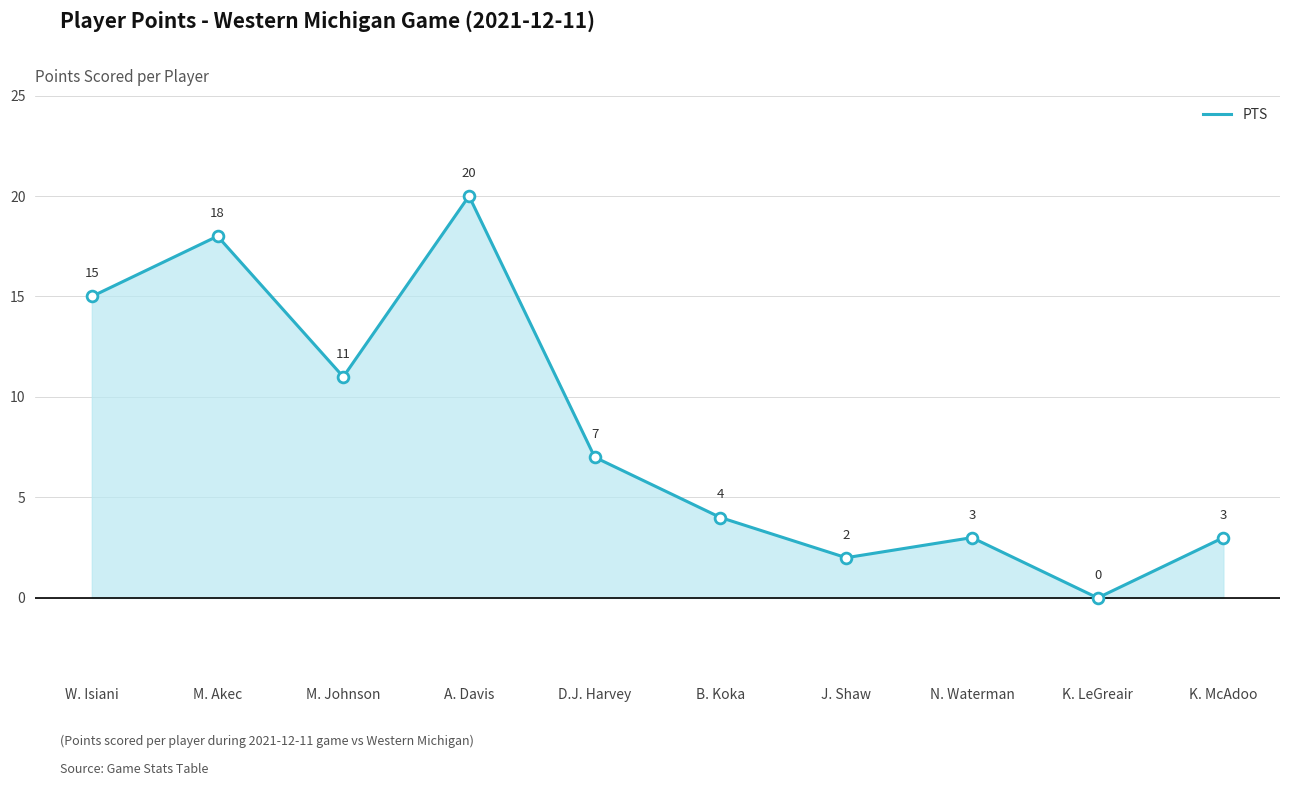

Which has a higher value, M. Johnson or W. Isiani?

W. Isiani